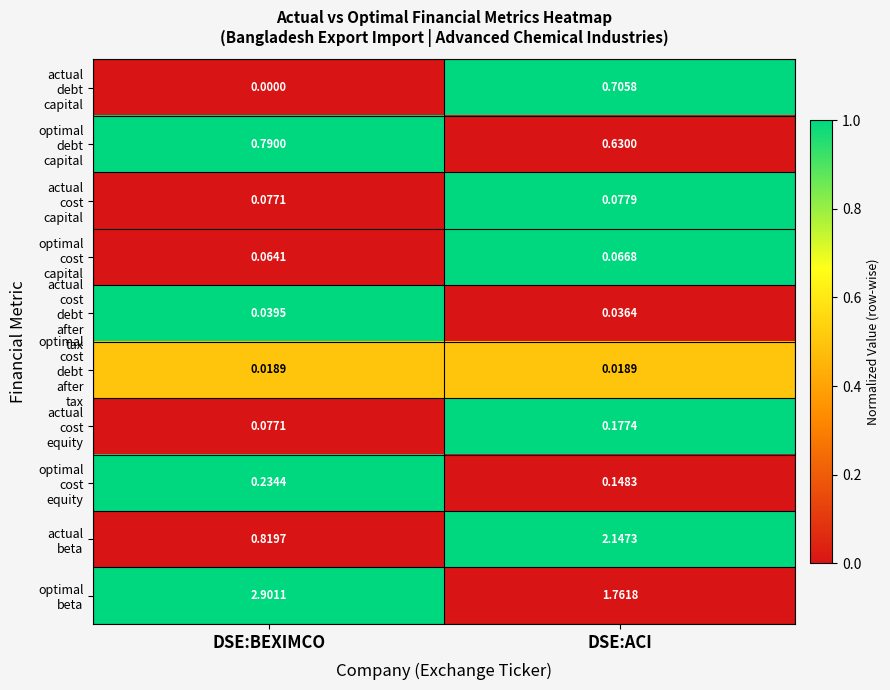

What is the maximum value shown in the chart?

2.9